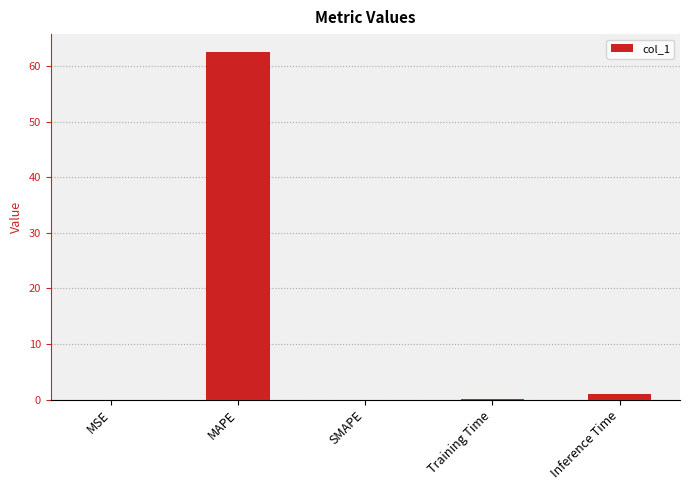

What is the sum of the values at Training Time and SMAPE?

0.1